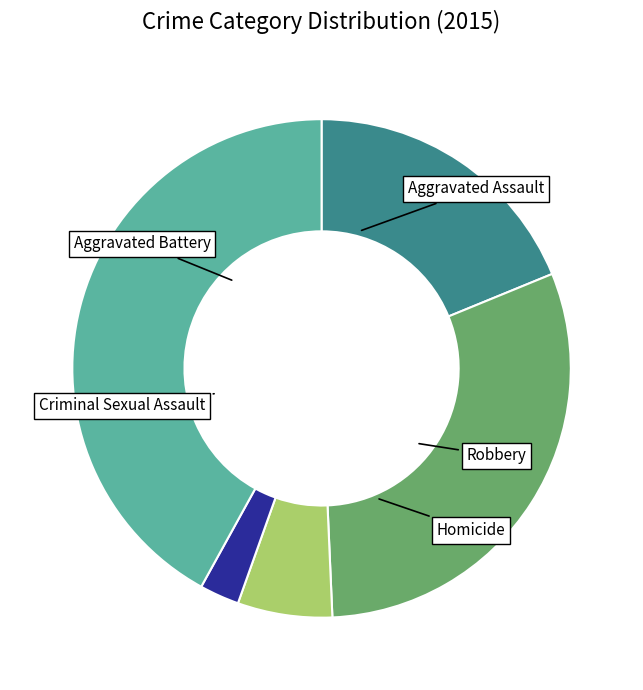

Which has a higher value, Homicide or Robbery?

Robbery